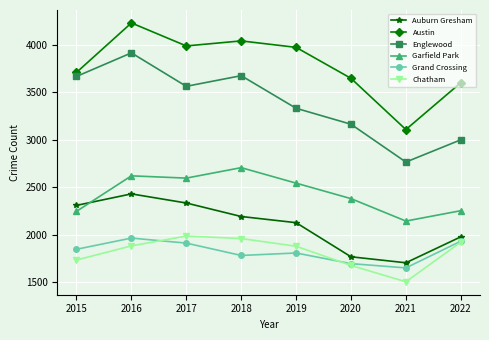

The Garfield Park series shows 2621 at 2016. True or false?

True